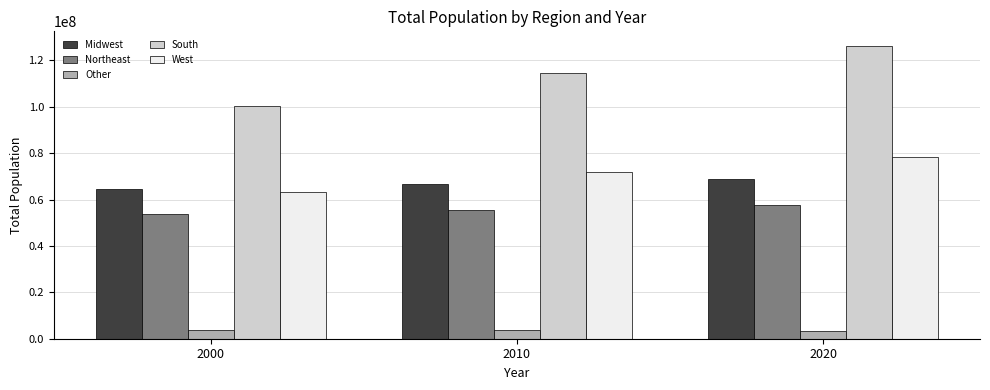

How many values in the South series are below 114555744?

1